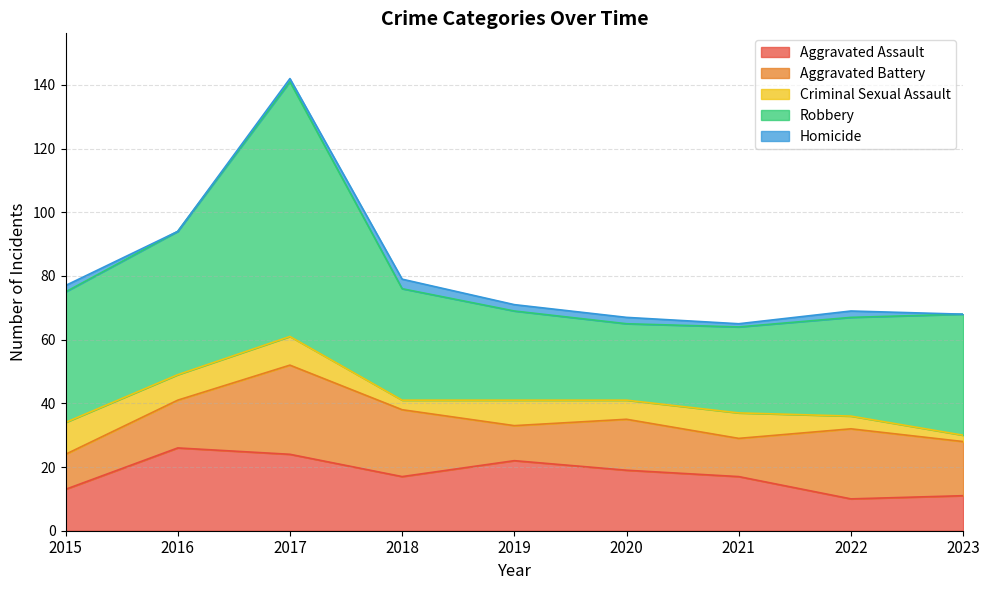

Does the chart have visible grid lines?

Yes